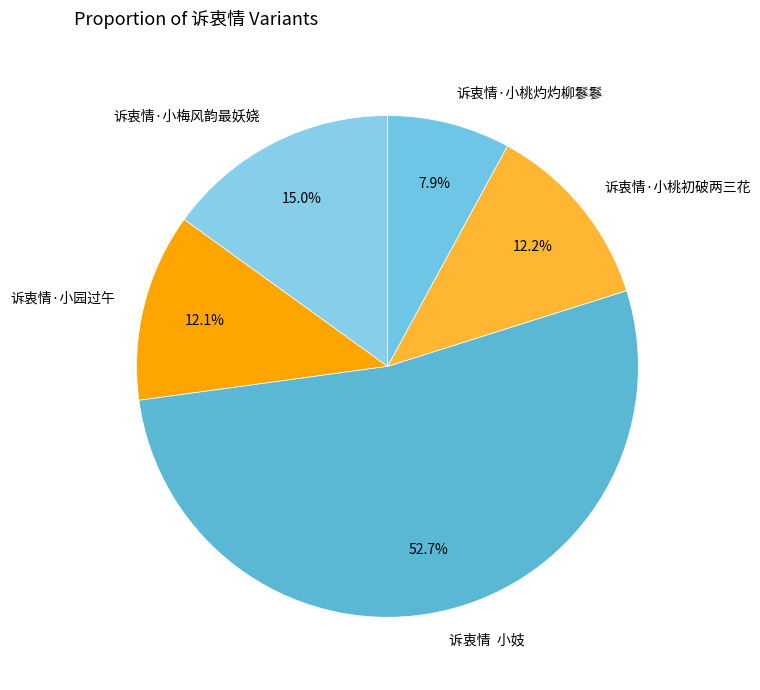

How many slices are in this pie chart?

5